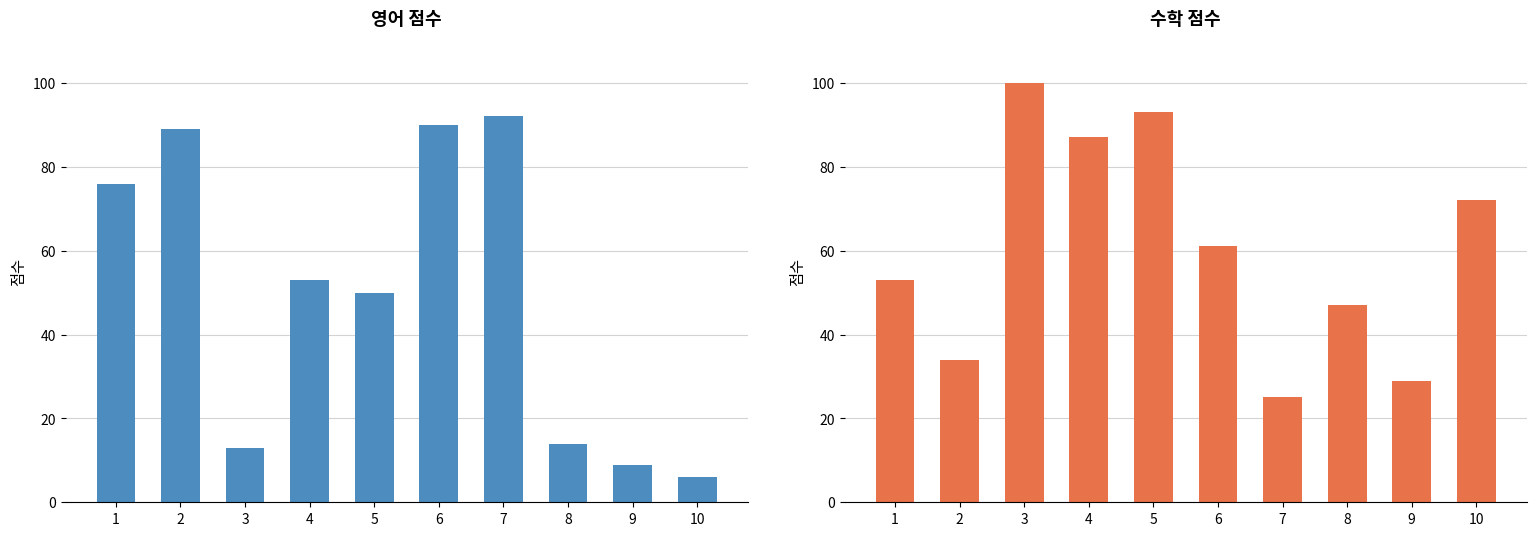

Are the bars horizontal?

No